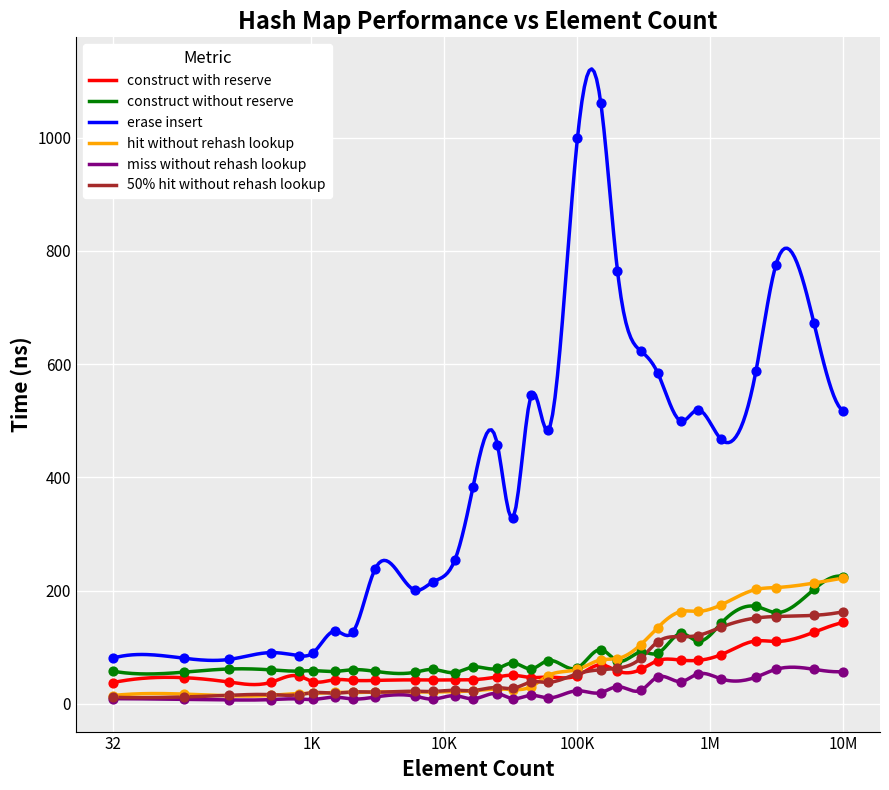

True or false: construct with reserve and erase insert intersect in this chart.

False